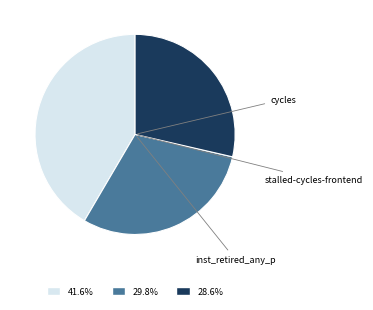

Is there any slice that represents more than half of the pie?

No